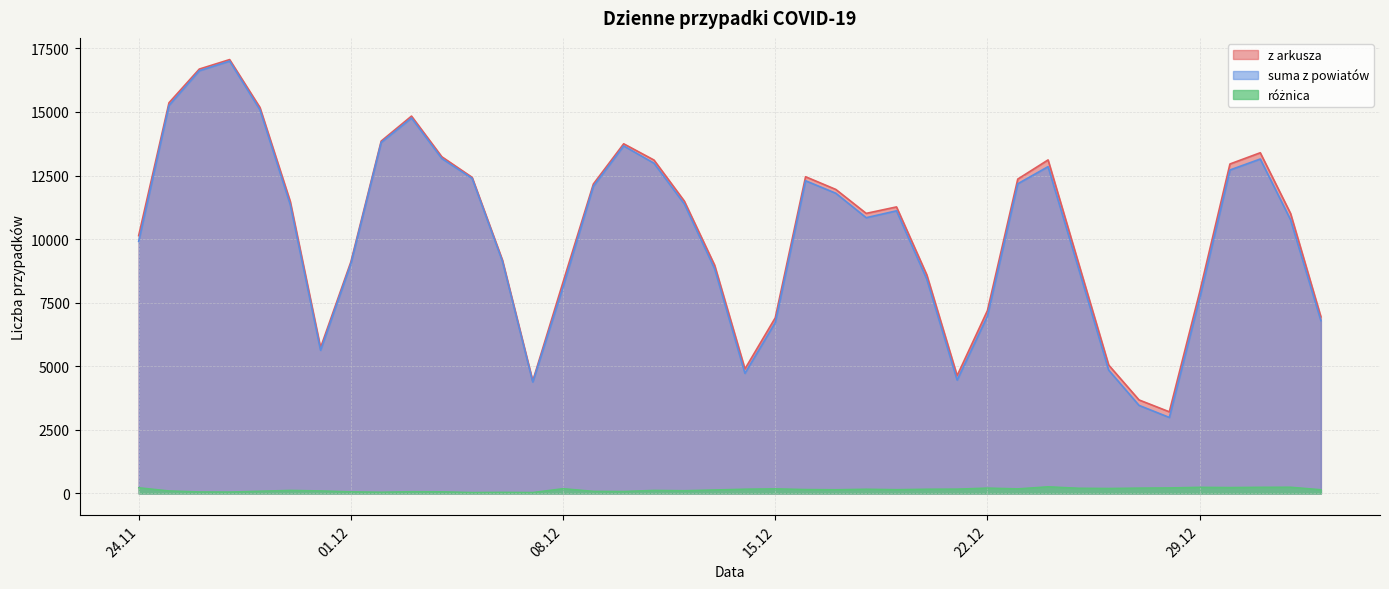

Where is the first local maximum for różnica?

2020-11-29